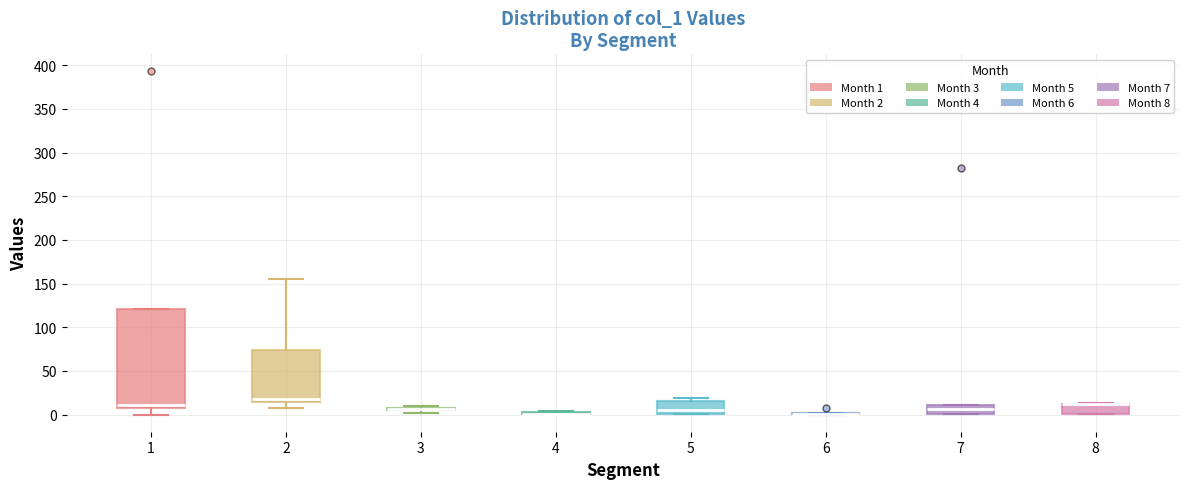

Which box is the tallest, from its lower edge to its upper edge?

1